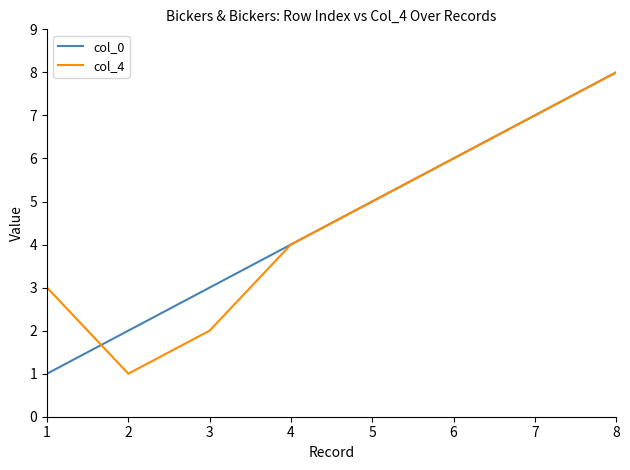

Where is col_0 nearest to the value 4?

4